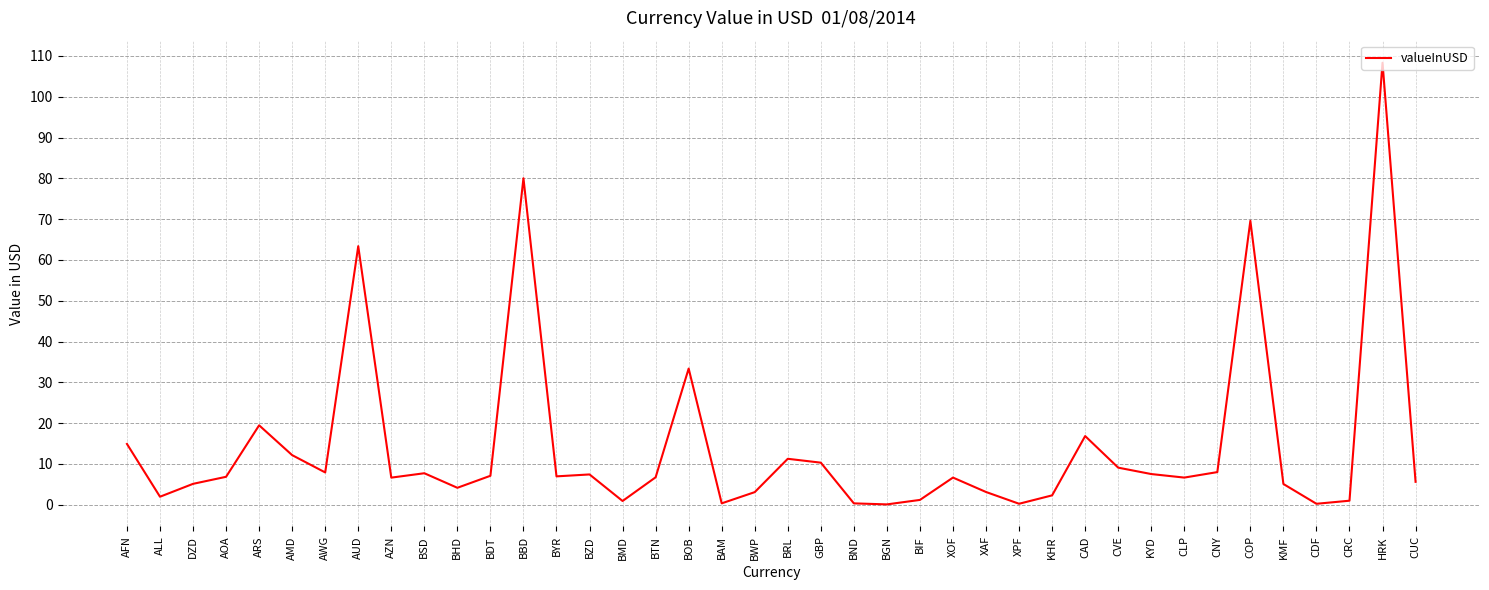

What is the smallest value displayed?

0.1